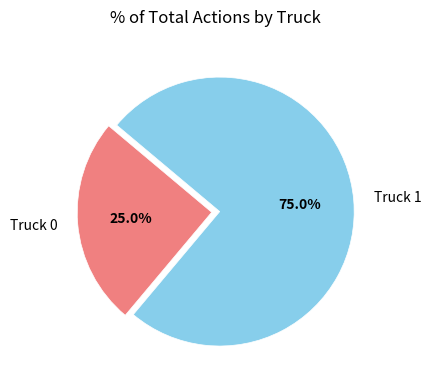

Rank the categories by value from lowest to highest.

Truck 0, Truck 1